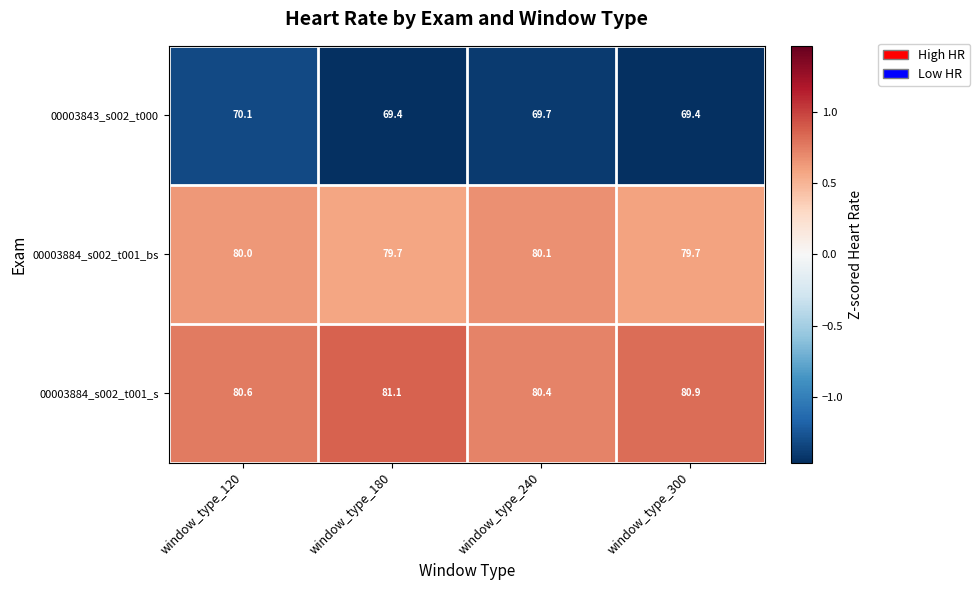

Is it true that 00003843_s002_t000 equals 70.1 at window_type_120?

True